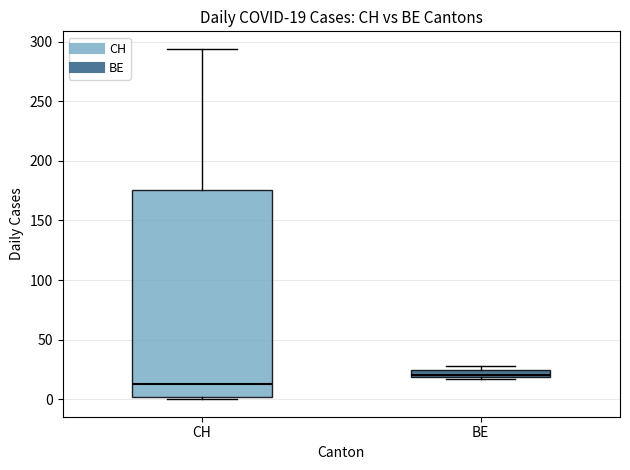

Which box is the tallest, from its lower edge to its upper edge?

CH